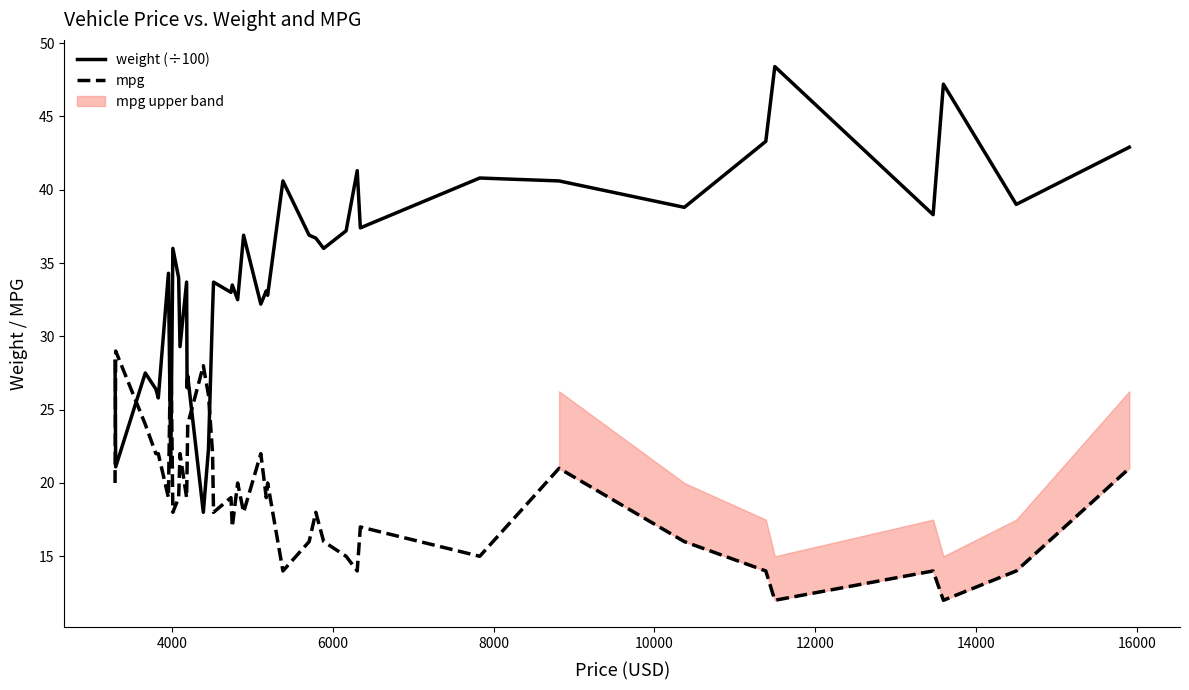

What is the lowest value of the weight (÷100) series?

18.0